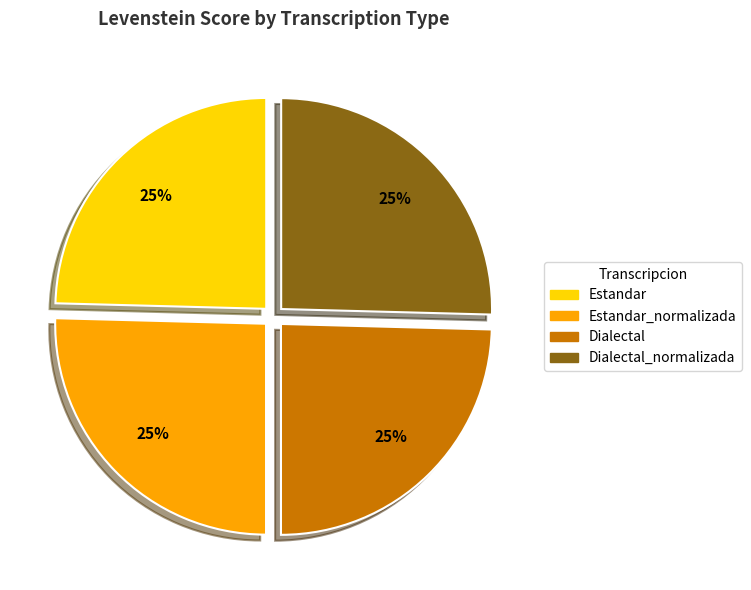

The Dialectal_normalizada slice represents 15% of the pie. True or false?

False